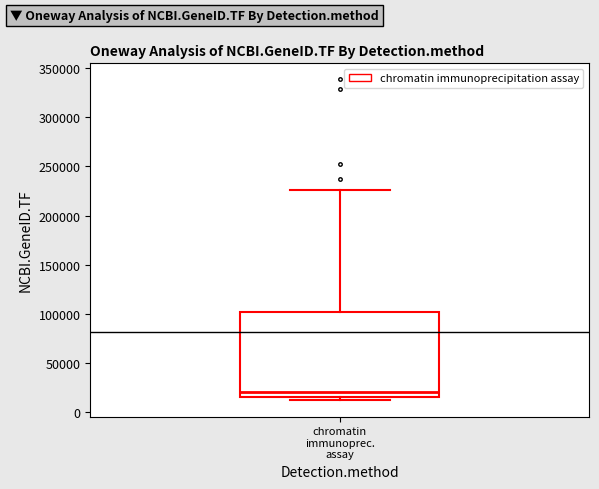

Read this box plot against the y-axis: the position of the median line, the range covered by the box, and the ends of both whiskers. The values are not printed on the chart, so give them approximately, as read against the axis.

median 20000, box 15000 to 100000, whiskers 10000 to 225000